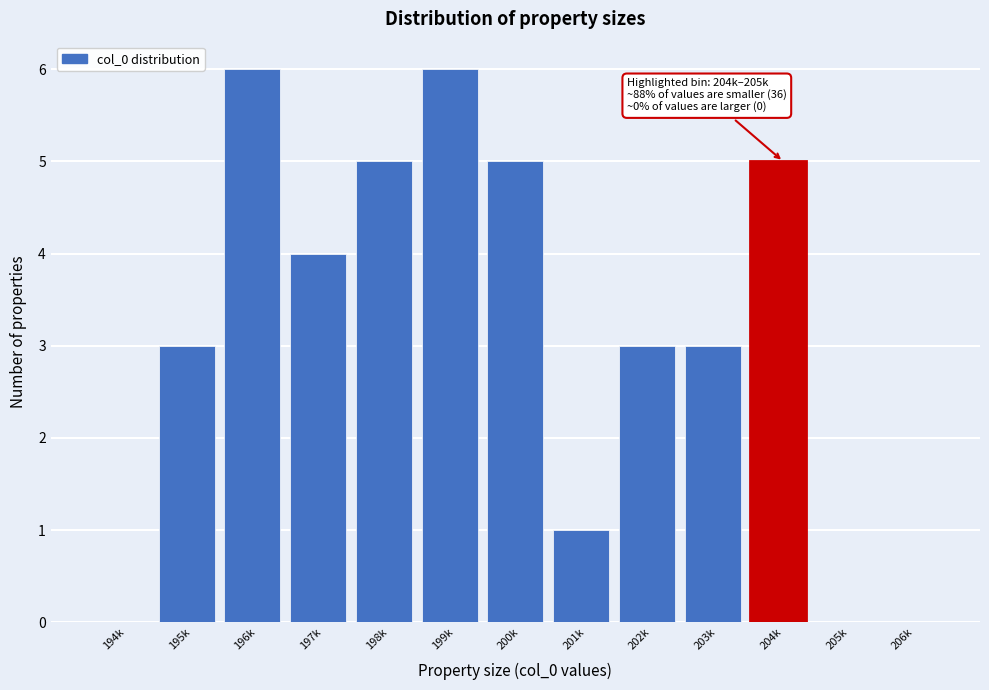

Reading left to right, list all the values displayed in this chart.

194k=0	195k=3	196k=6	197k=4	198k=5	199k=6	200k=5	201k=1	202k=3	203k=3	204k=5	205k=0	206k=0